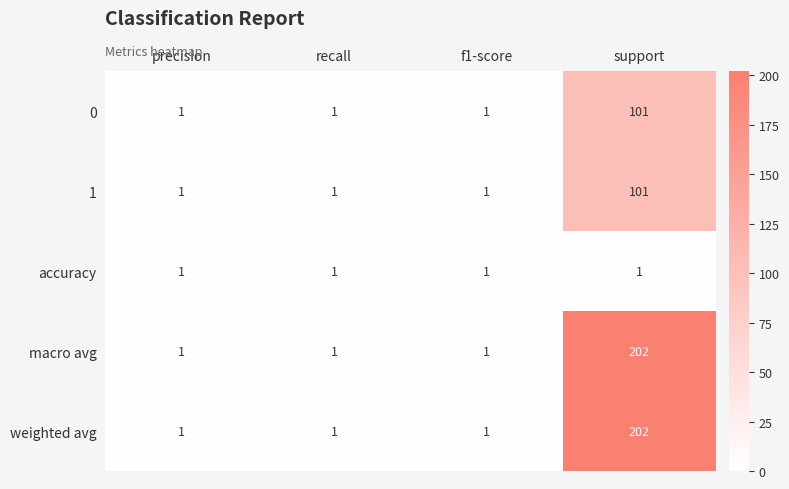

What is the approximate value of macro avg at support, to the nearest 50?

200